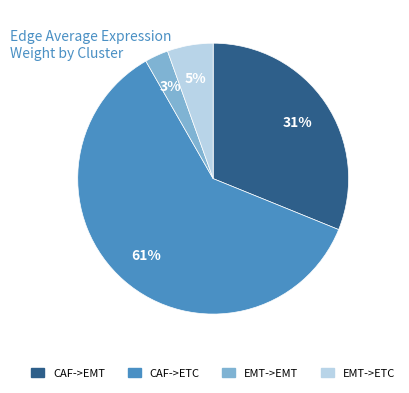

Is there a majority slice in this chart?

Yes